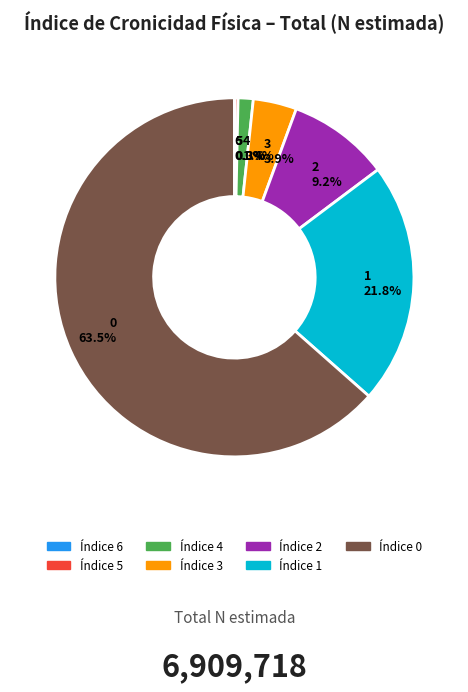

Is there a majority slice in this chart?

Yes